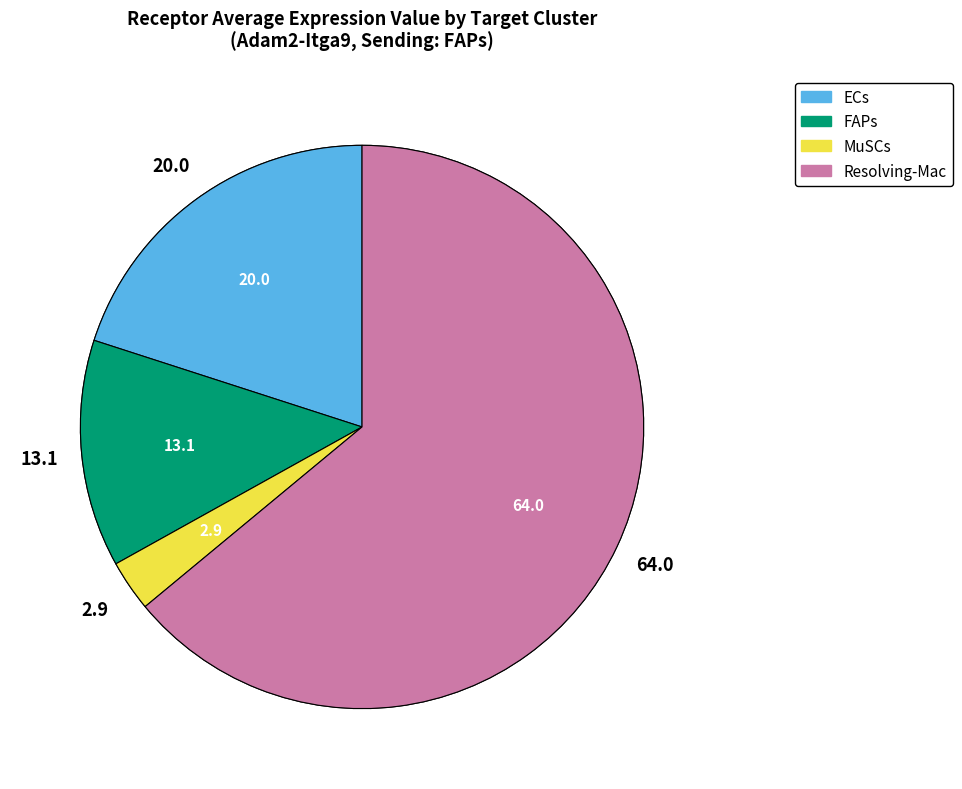

What portion of the pie excludes FAPs?

86.9%